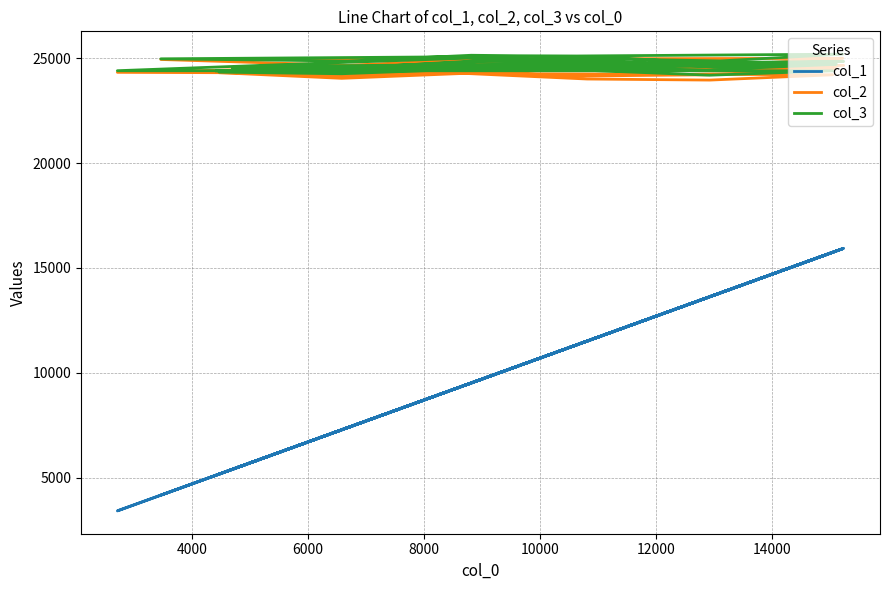

How many data points does each series have?

35